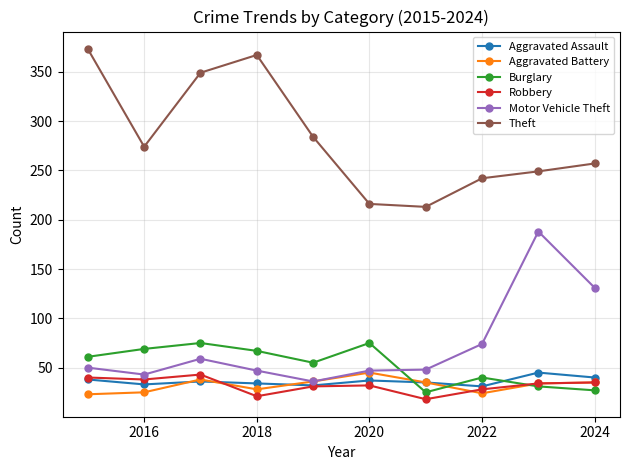

What is the maximum value shown in the chart?

373